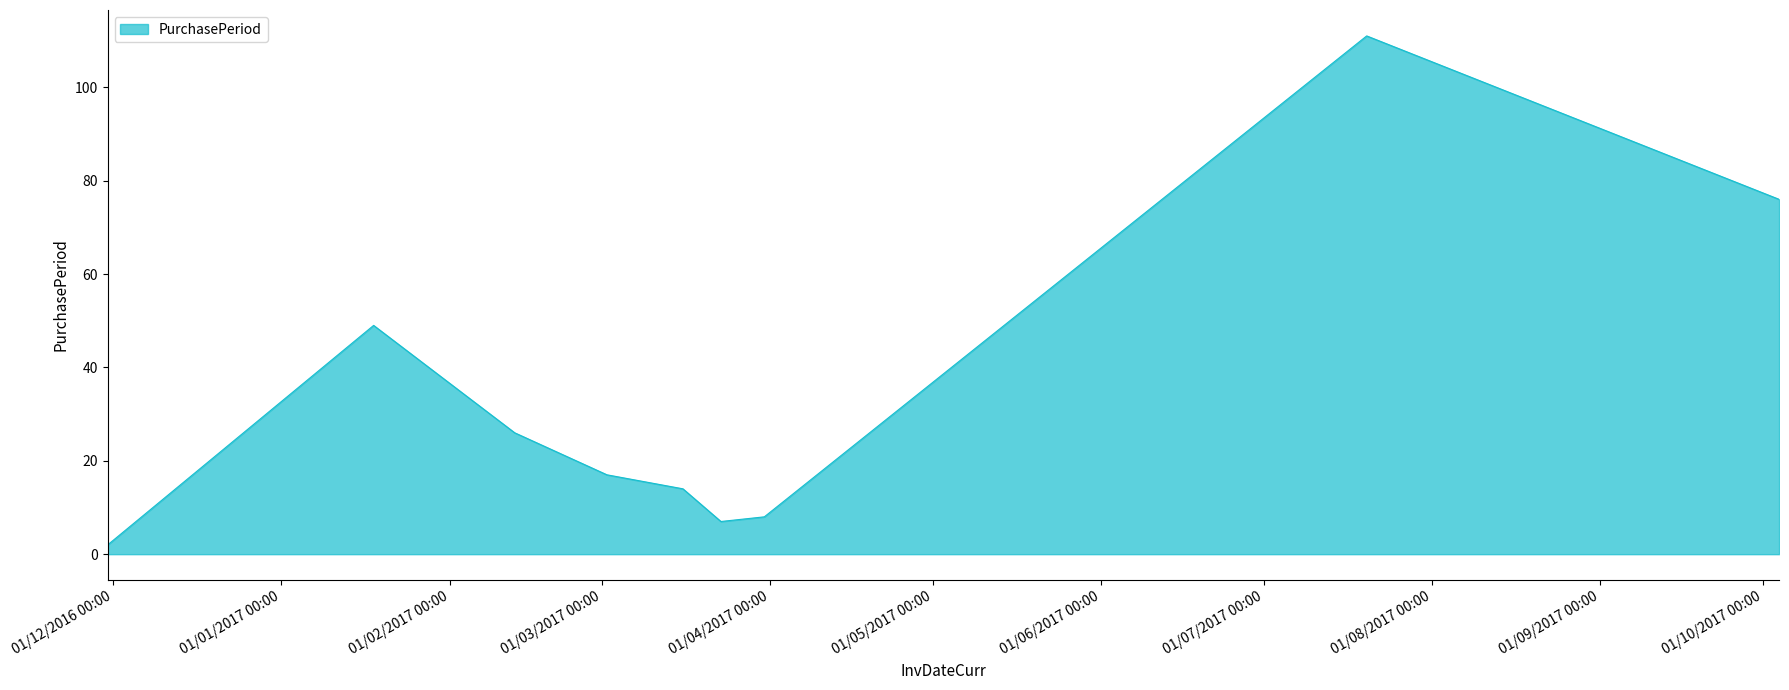

What is the greatest value displayed?

111